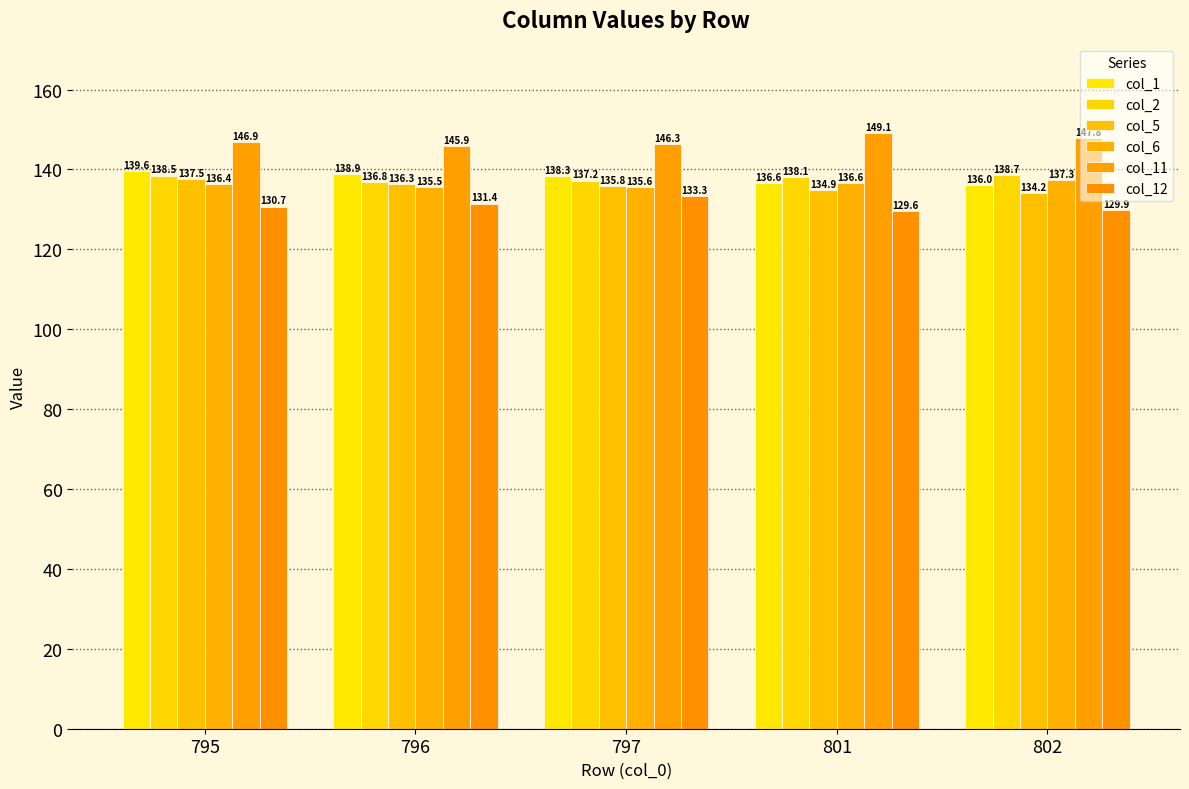

Rank the series by their maximum value, from lowest to highest.

col_12, col_6, col_5, col_2, col_1, col_11